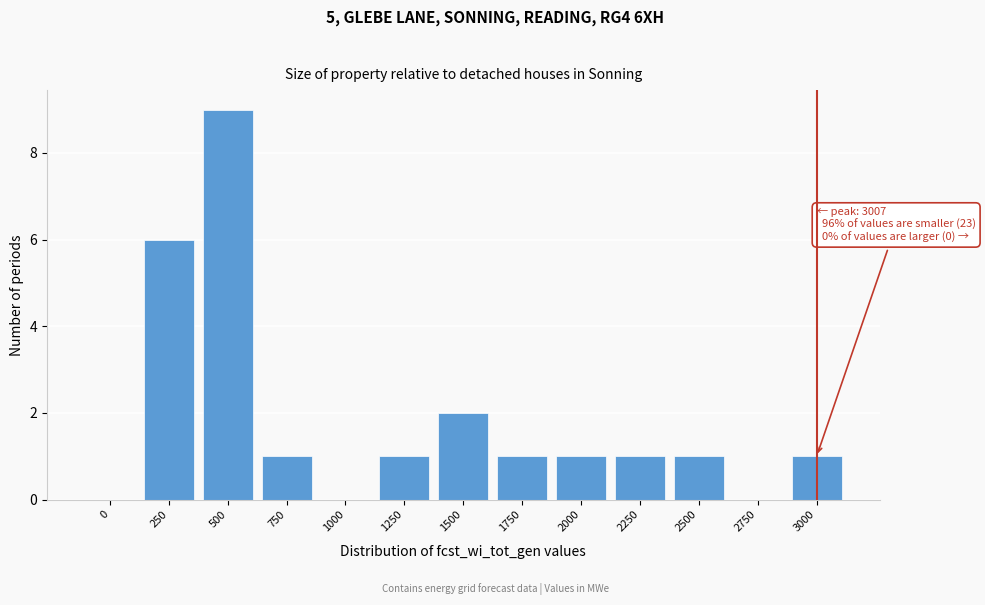

What is the sum of the values at 1750 and 250?

7